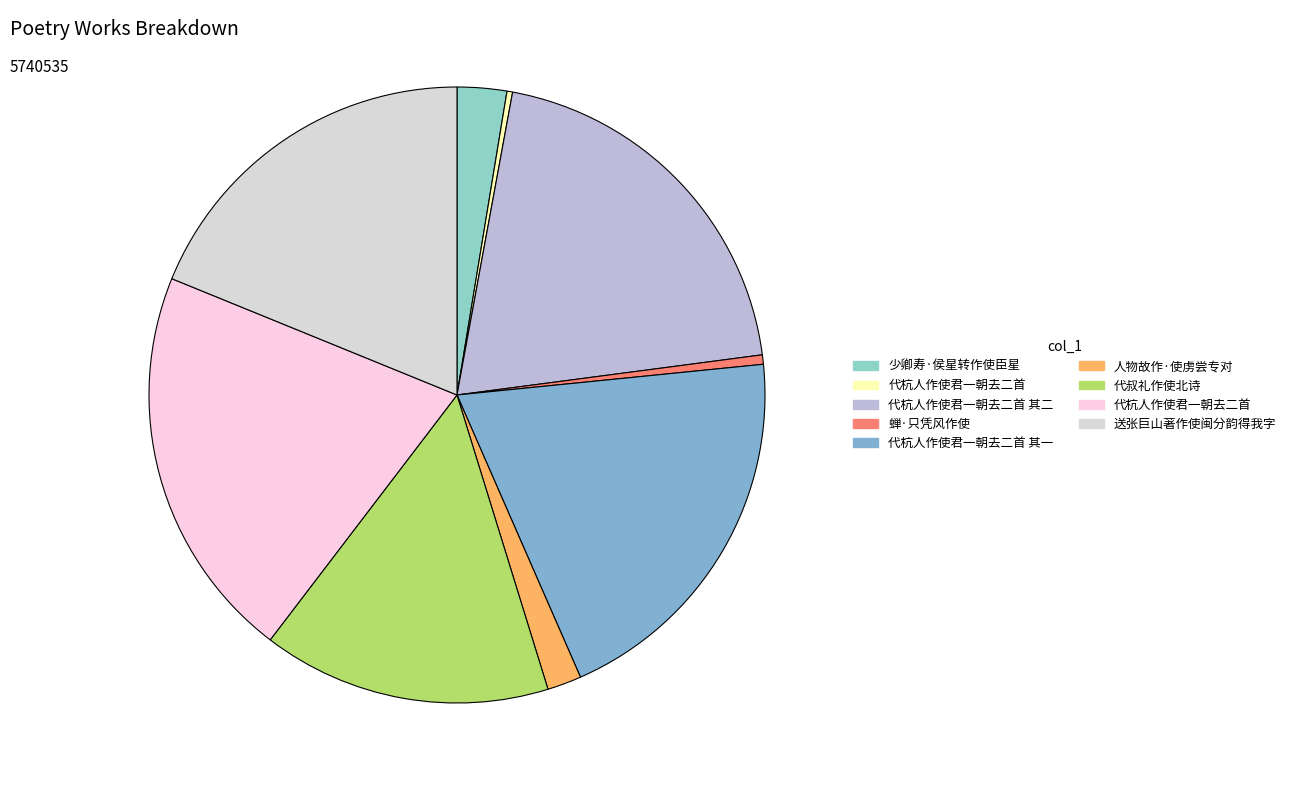

Rank the categories by value from highest to lowest.

代杭人作使君一朝去二首, 代杭人作使君一朝去二首 其二, 代杭人作使君一朝去二首 其一, 送张巨山著作使闽分韵得我字, 代叔礼作使北诗, 少卿寿·侯星转作使臣星, 人物故作·使虏尝专对, 蝉·只凭风作使, 代杭人作使君一朝去二首